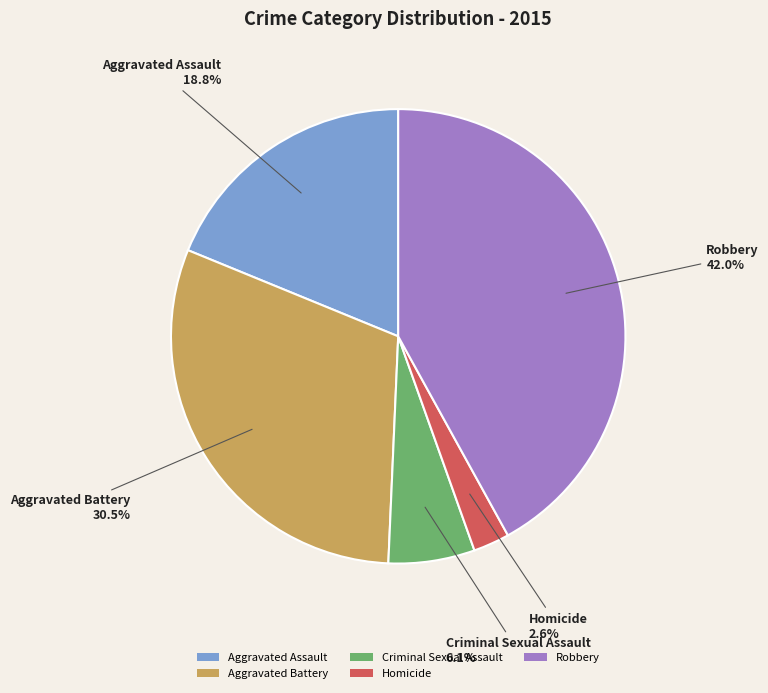

Is Homicide the majority of the pie?

No